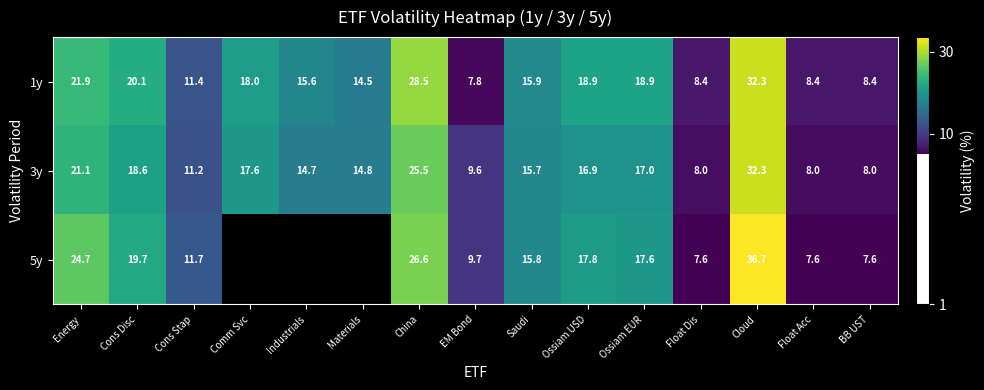

Is it true that 3y equals 8.0 at Float Acc?

True